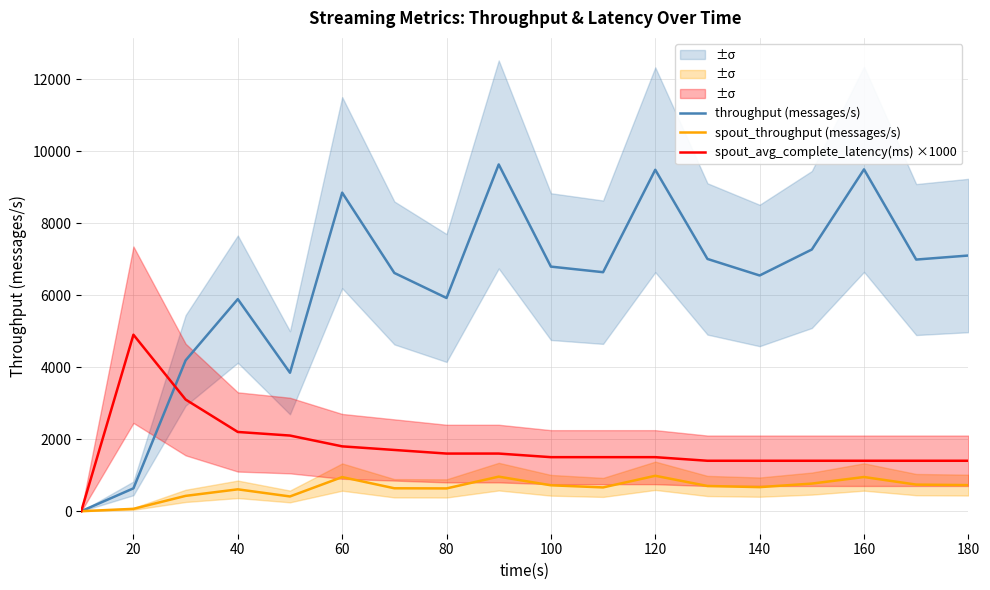

At how many categories does at least one series exceed 520?

17